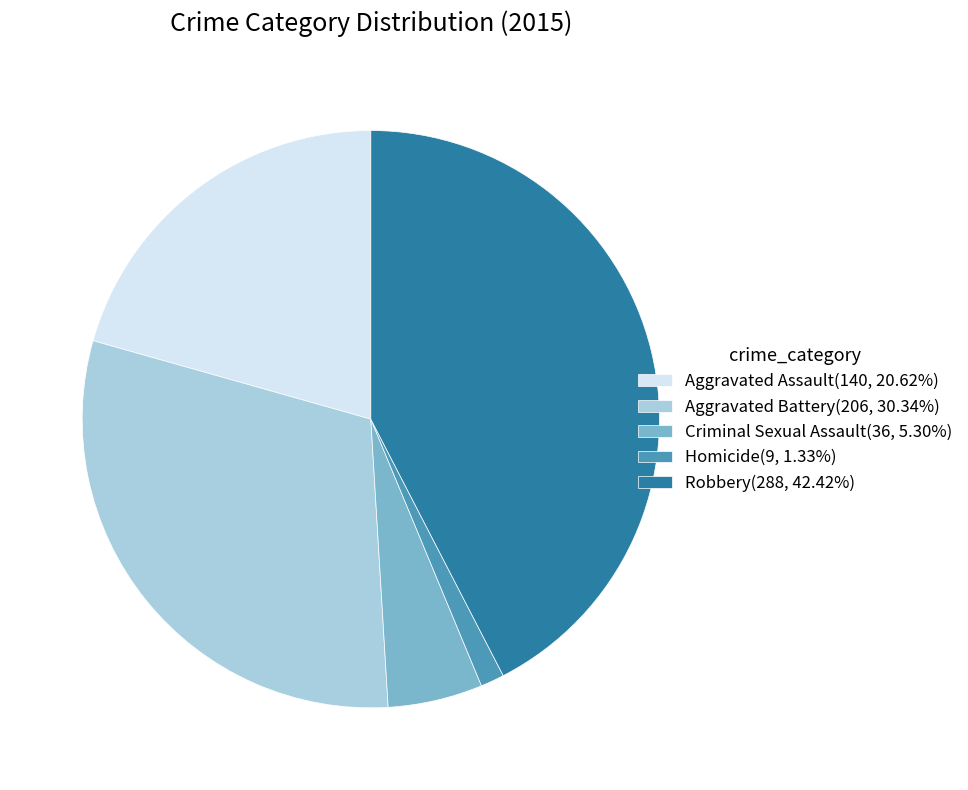

Combined, do Robbery(288, 42.42%) and Criminal Sexual Assault(36, 5.30%) account for over 50%?

No